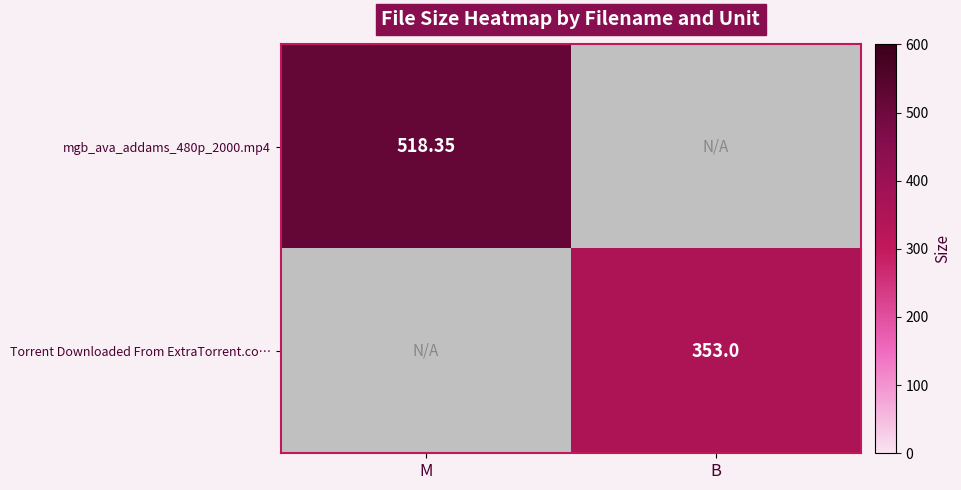

Which category has the highest value in the mgb_ava_addams_480p_2000.mp4 series?

M